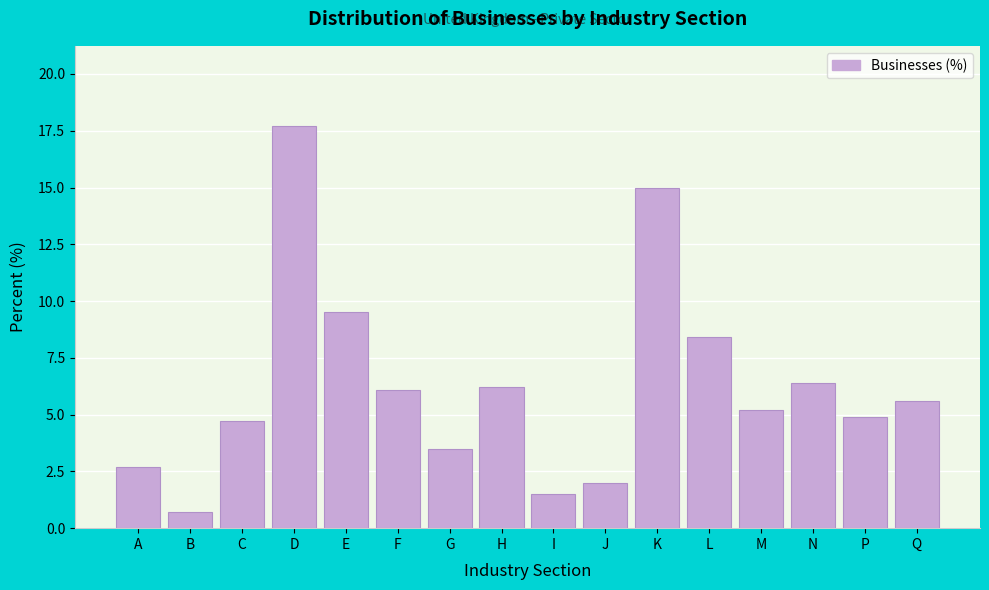

Reading right to left, what are all the values shown in this chart?

5.6	4.9	6.4	5.2	8.4	15.0	2.0	1.5	6.2	3.5	6.1	9.5	17.7	4.7	0.7	2.7